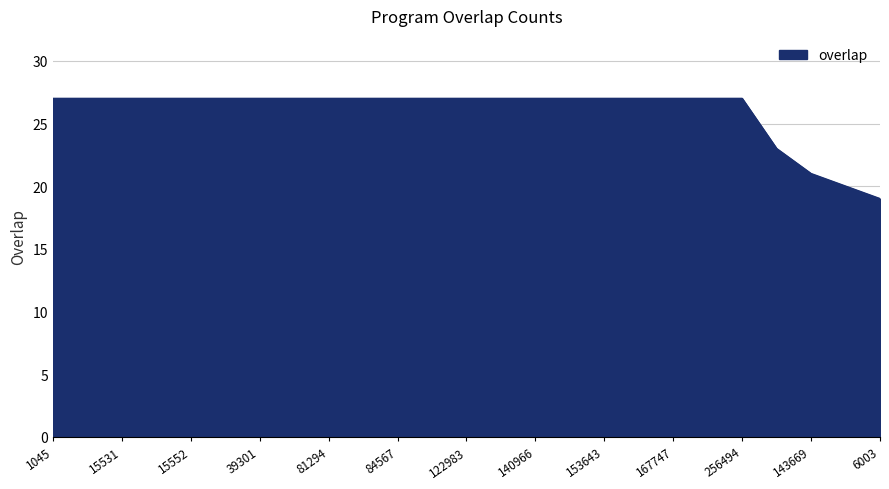

What is the greatest value displayed?

27